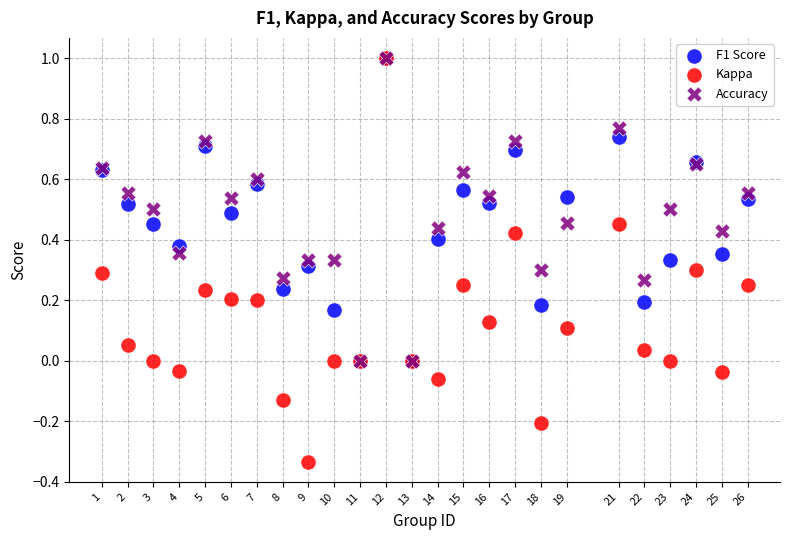

What are all the series names shown in the legend?

F1 Score, Kappa, Accuracy